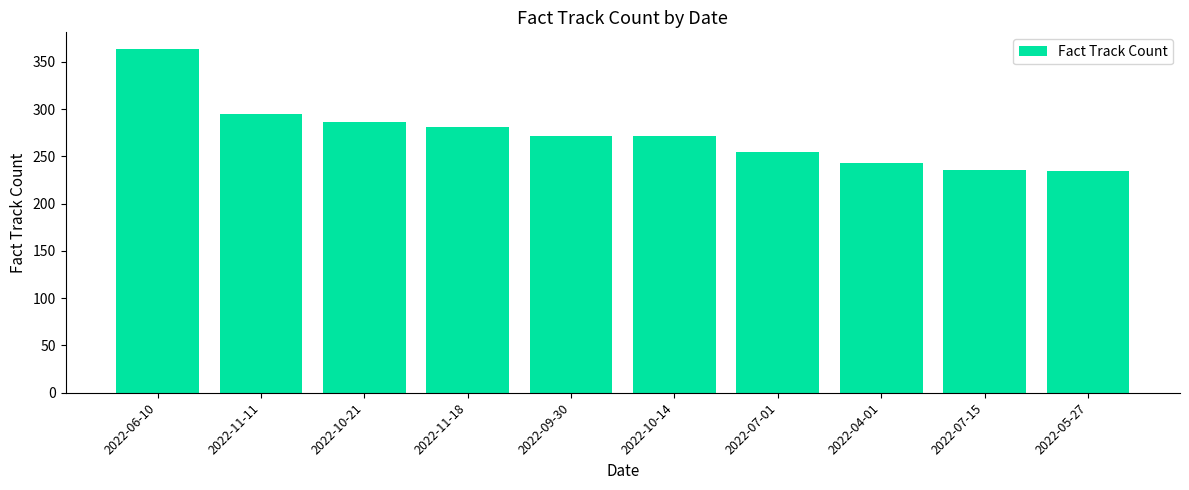

What is the maximum value shown in the chart?

363